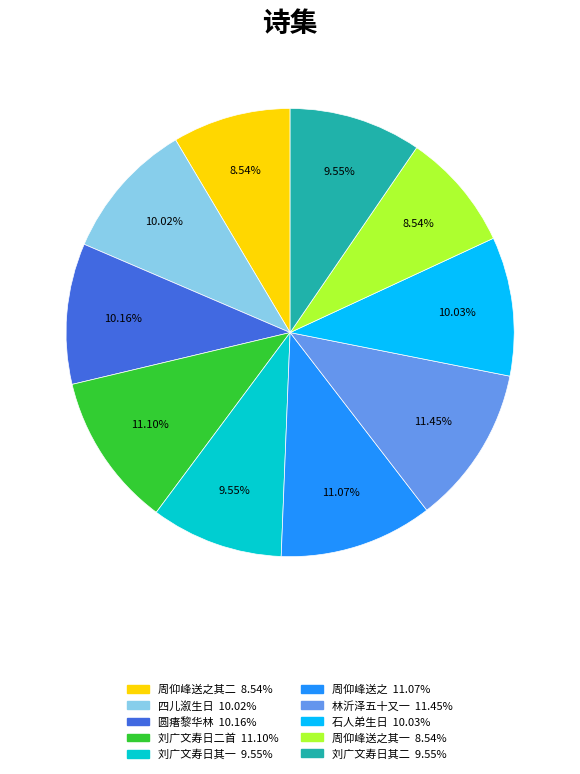

Does any single category account for the majority?

No